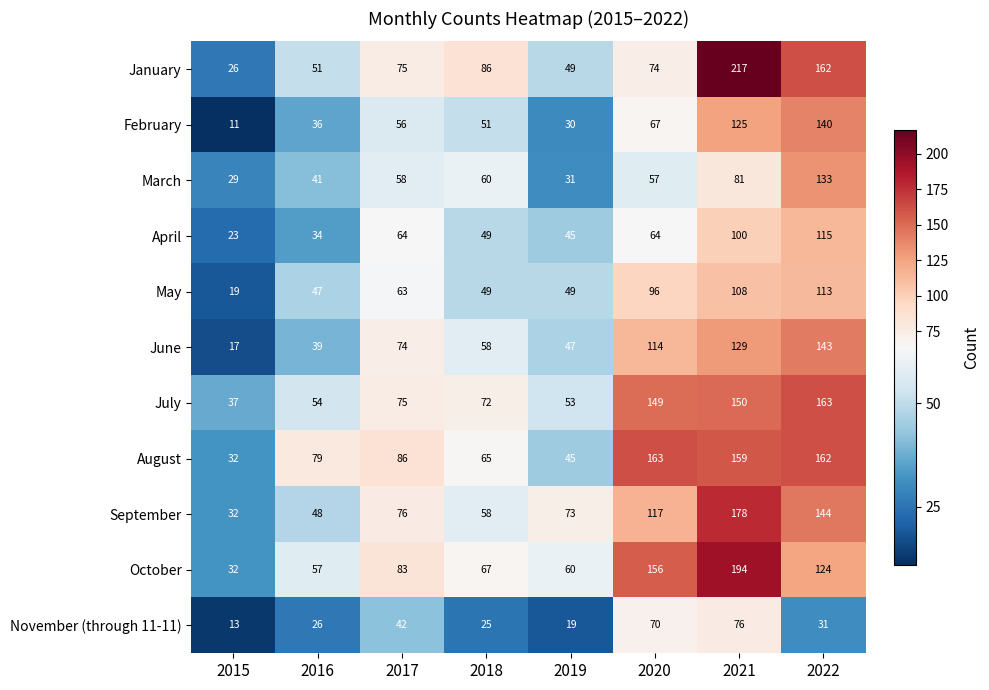

How many data points in July are less than 75?

4